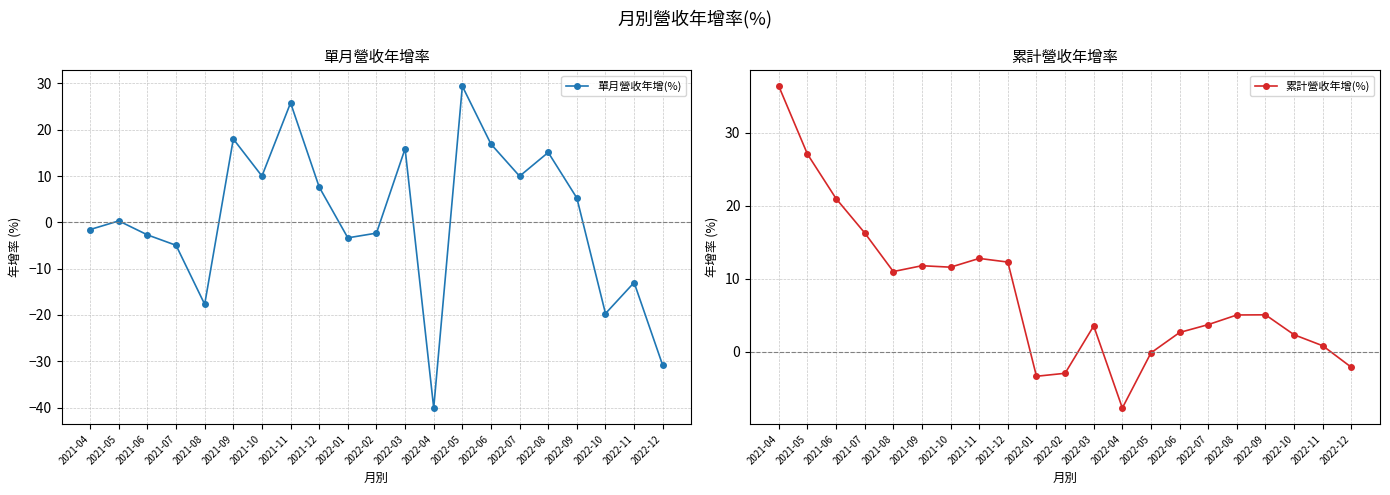

What is the lowest value of the 單月營收年增(%) series?

-40.1